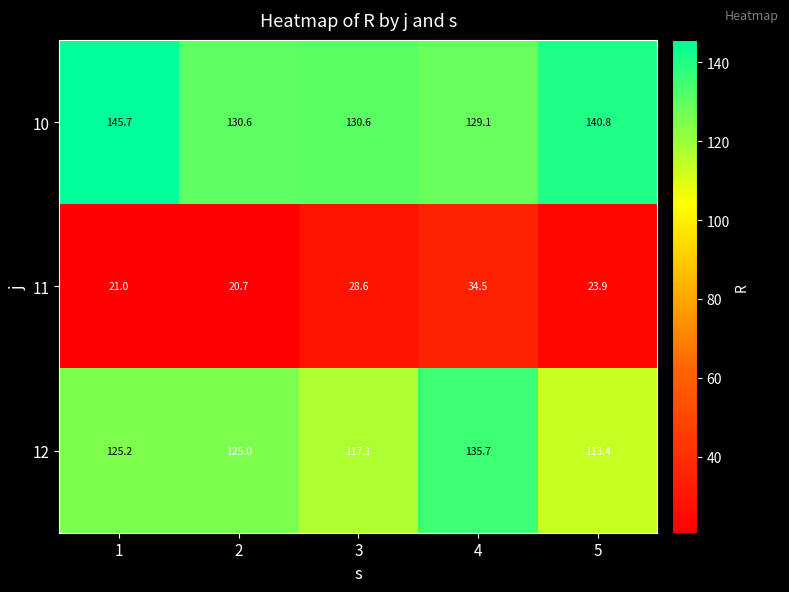

Is it true that 10 equals 145.7 at 1?

True